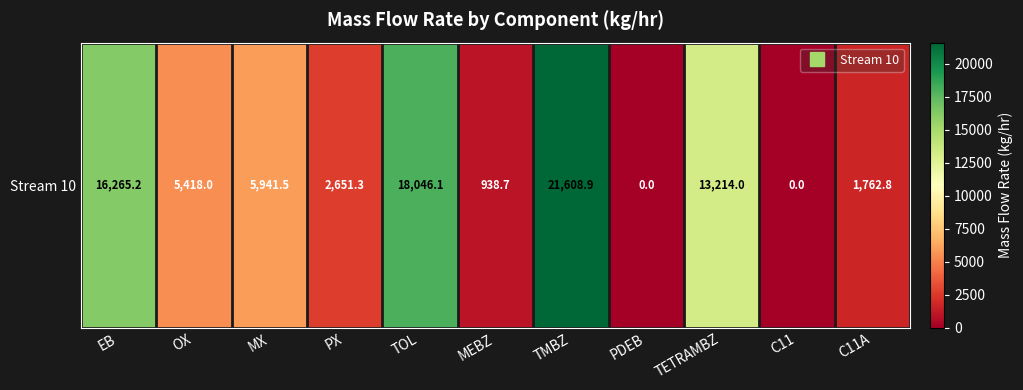

What is the ratio of the value at PX to the value at MEBZ?

2.8